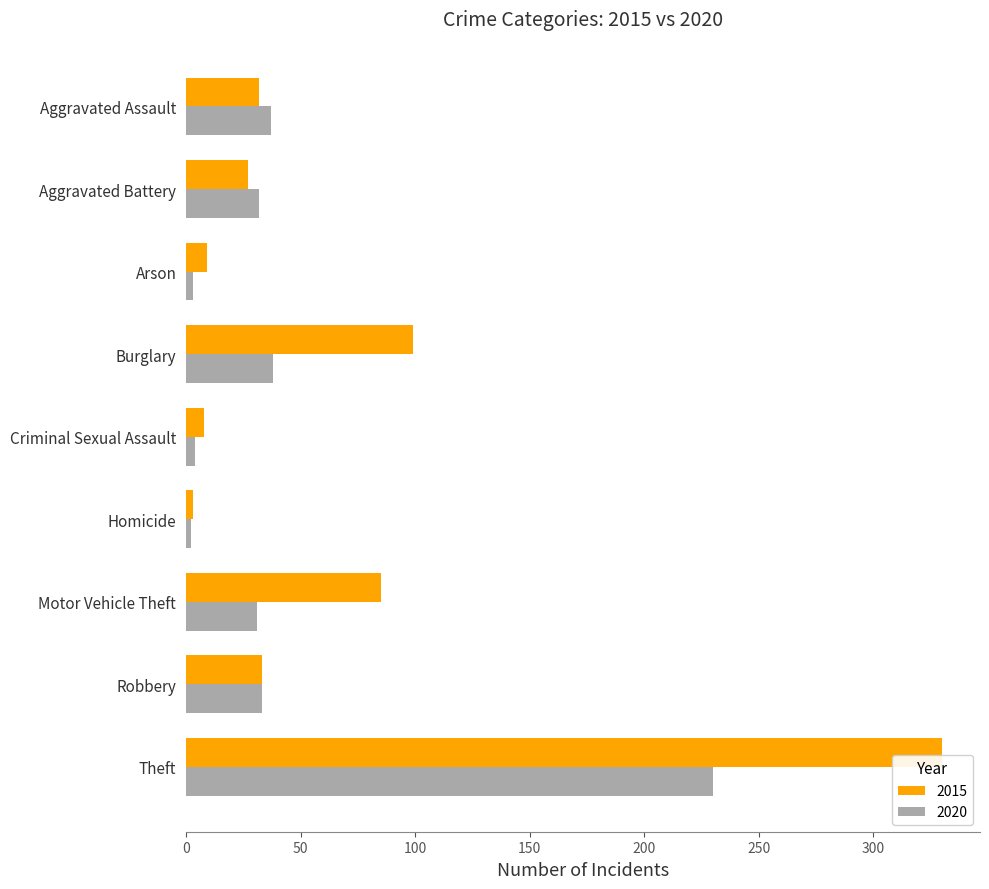

List the series in order of their peak value, highest first.

2015, 2020